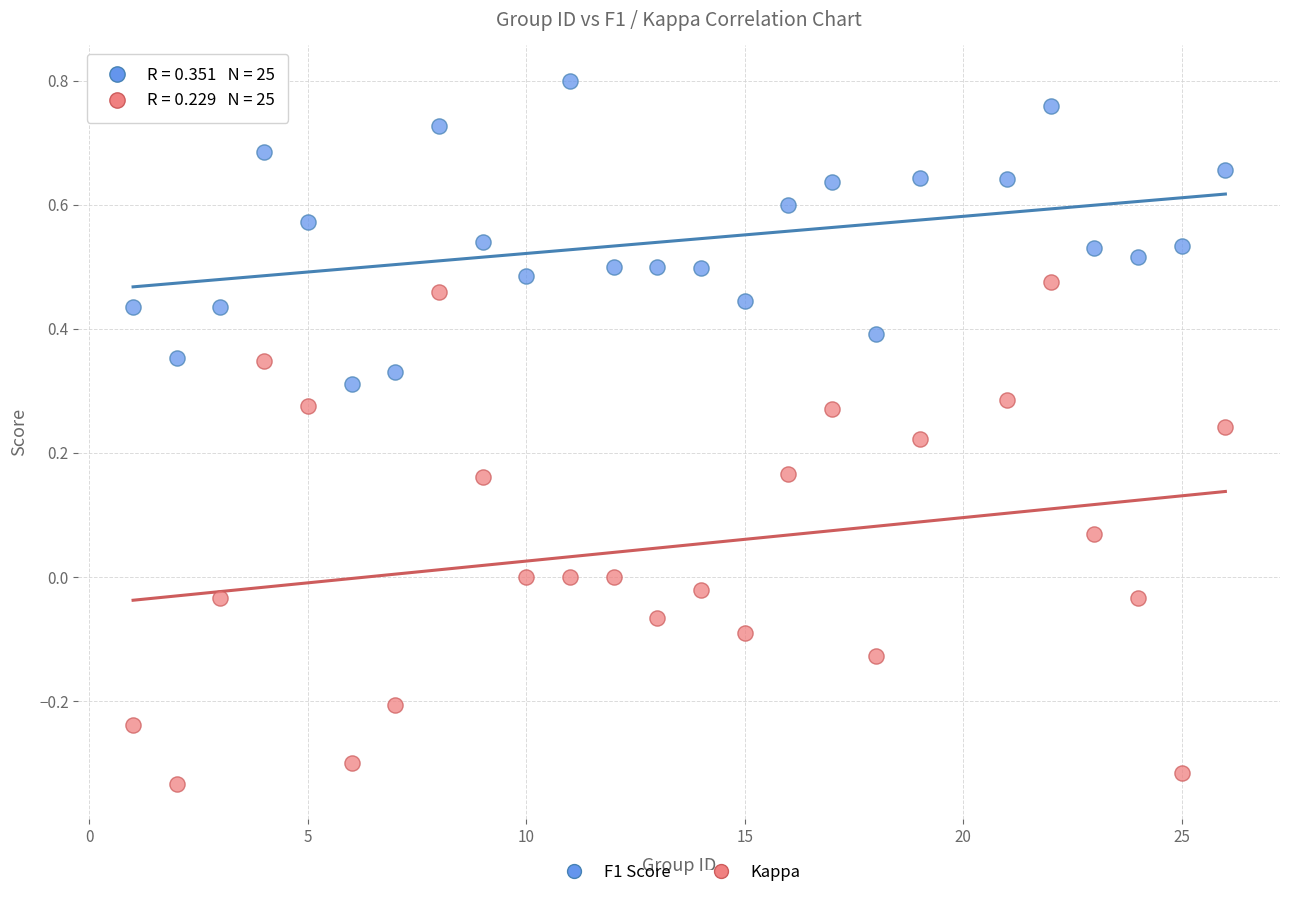

Across all data points, what is the range of X values (max minus min)?

25.0